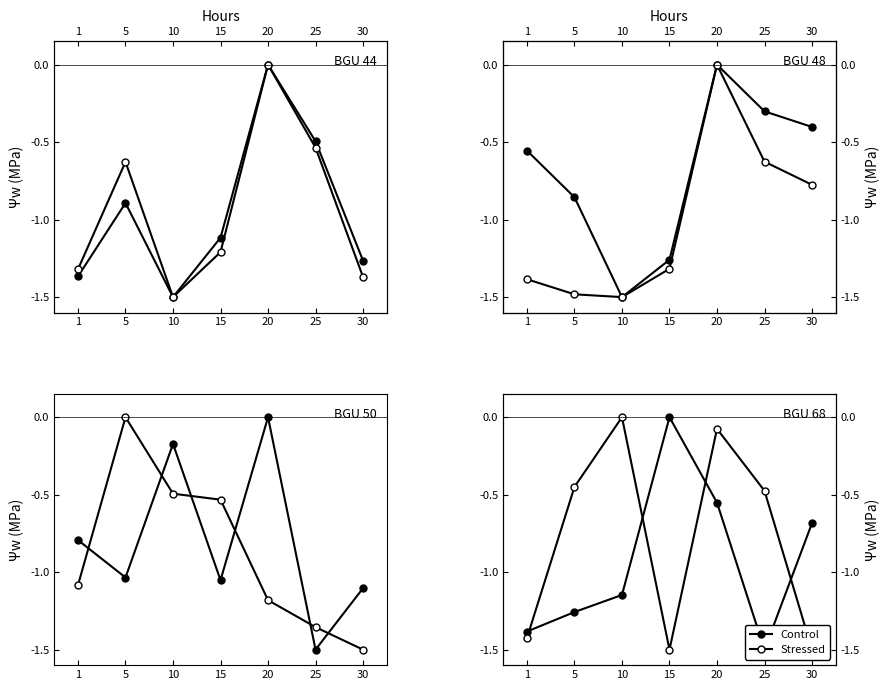

How many lines are shown in the chart?

2